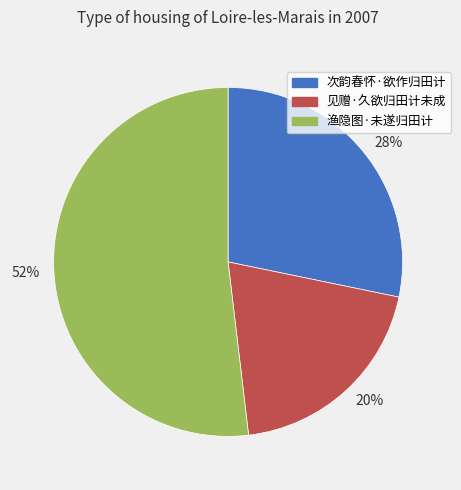

Count the number of slices in the pie.

3